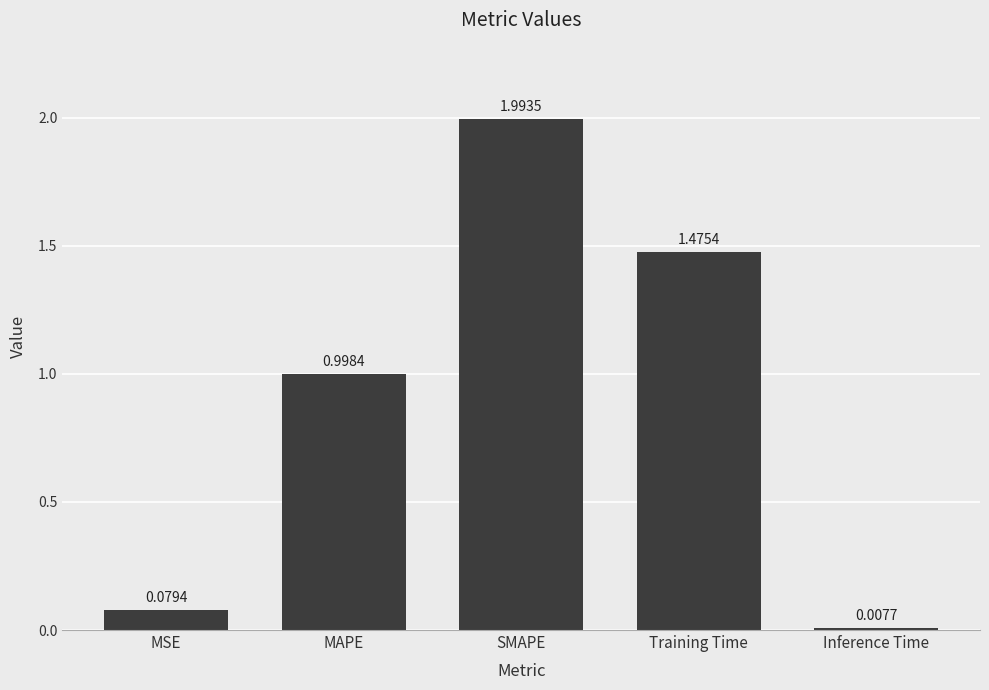

What is the greatest value displayed?

2.0